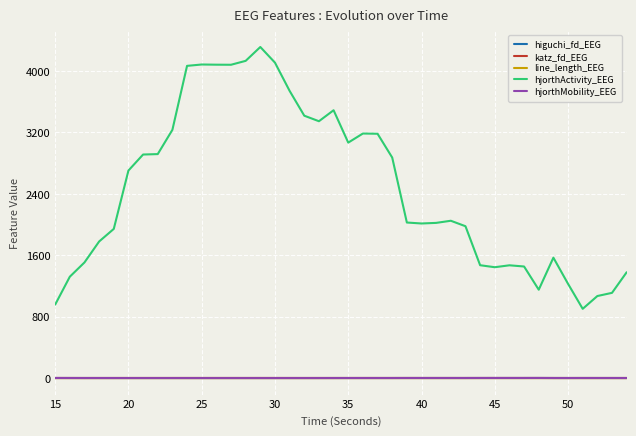

Which series has the largest total across all categories?

hjorthActivity_EEG